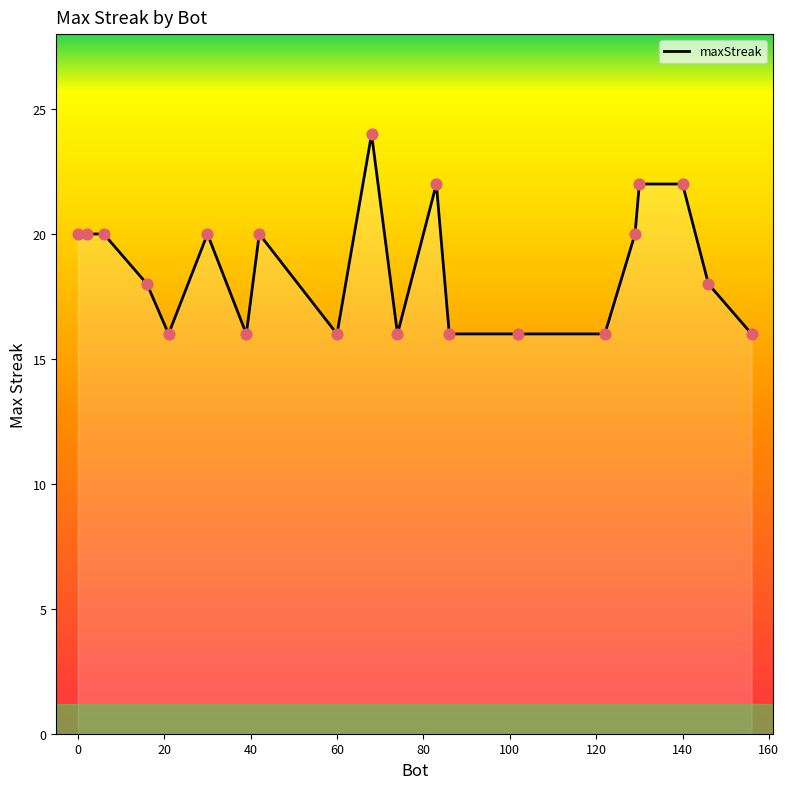

What is the smallest value displayed?

16